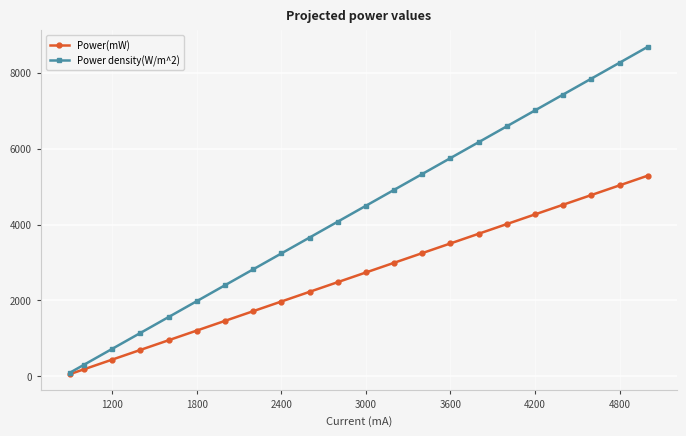

What is the value of the Power(mW) point at the 18th from the left?

4268.3